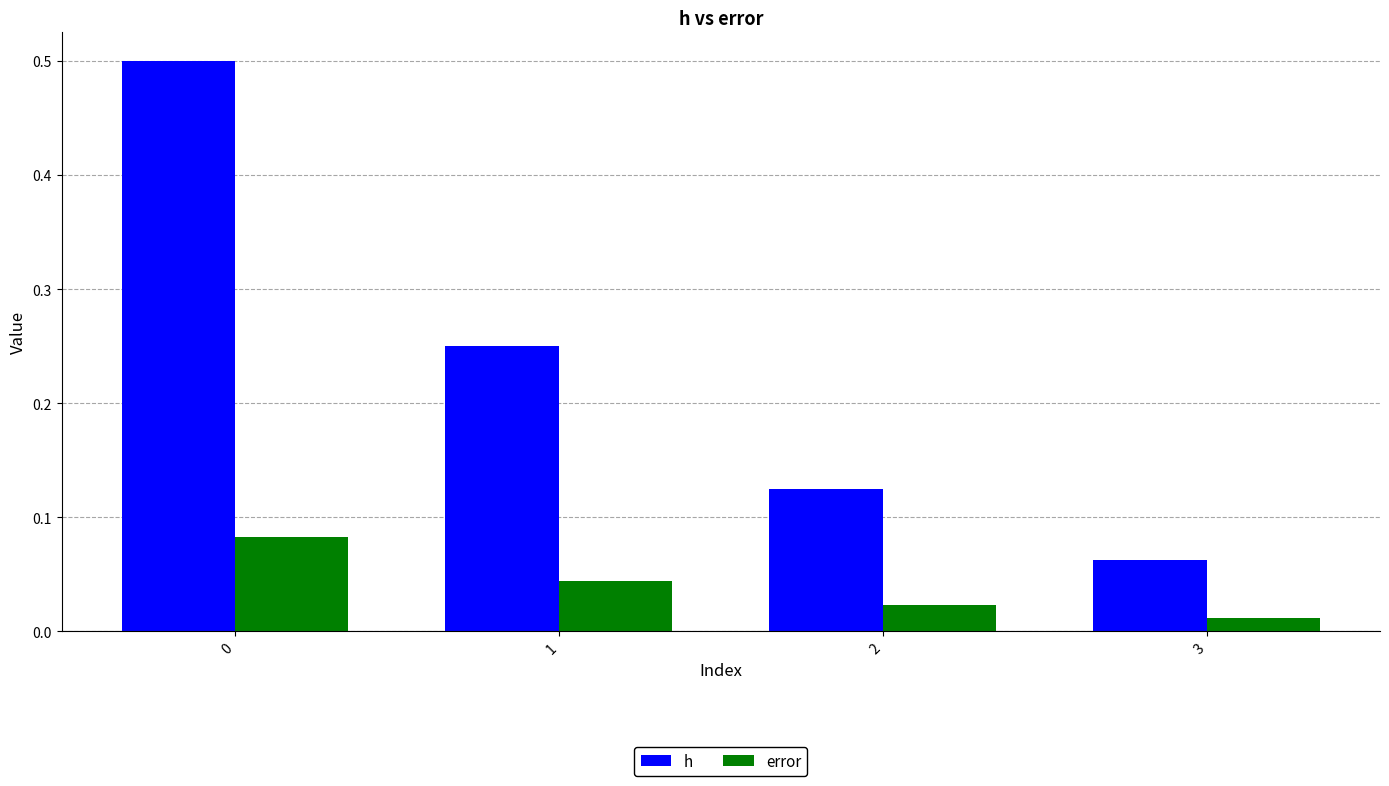

How many h values are between 0 and 1?

4